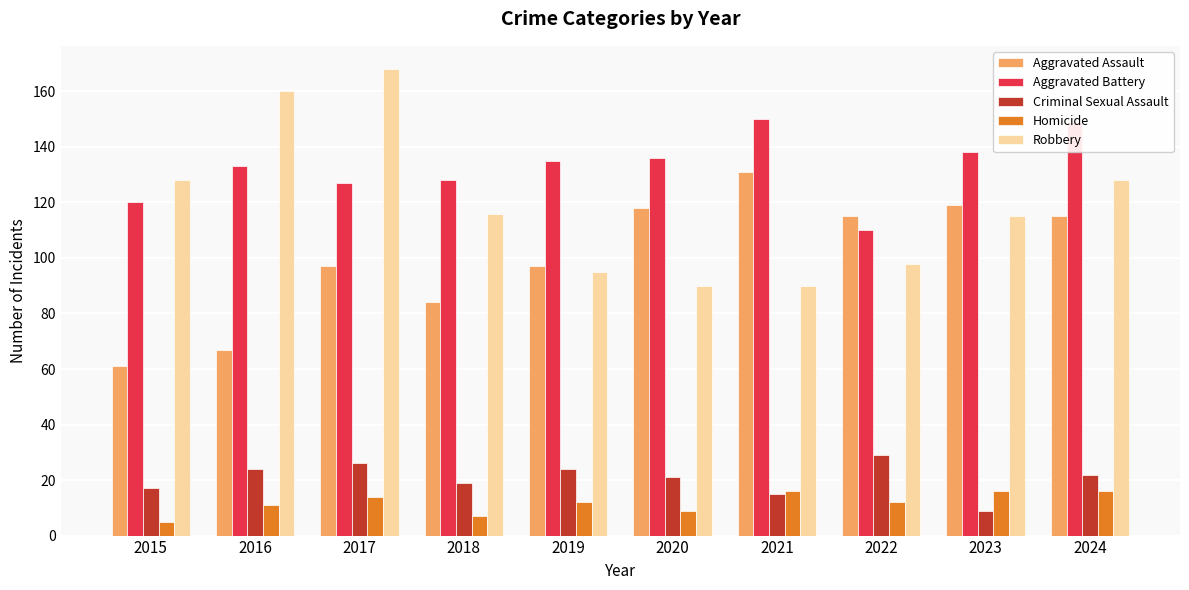

What are all the series names shown in the legend?

Aggravated Assault, Aggravated Battery, Criminal Sexual Assault, Homicide, Robbery